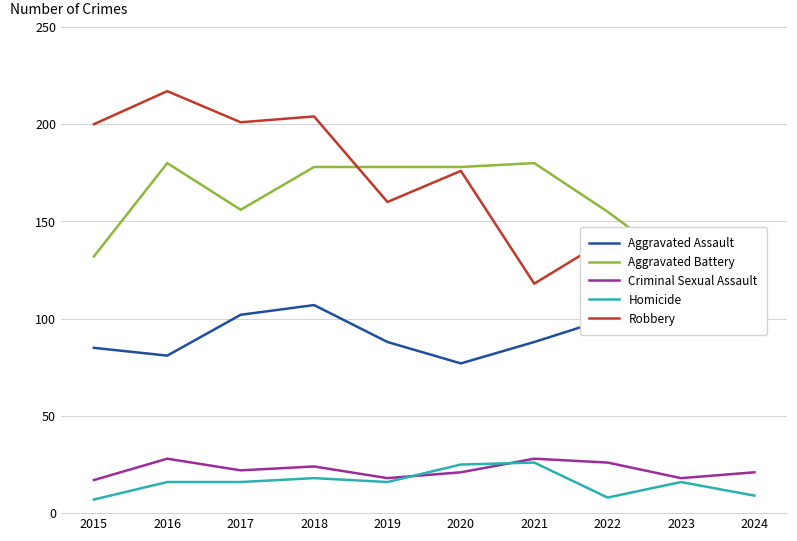

Where is the first local minimum for Aggravated Assault?

2016